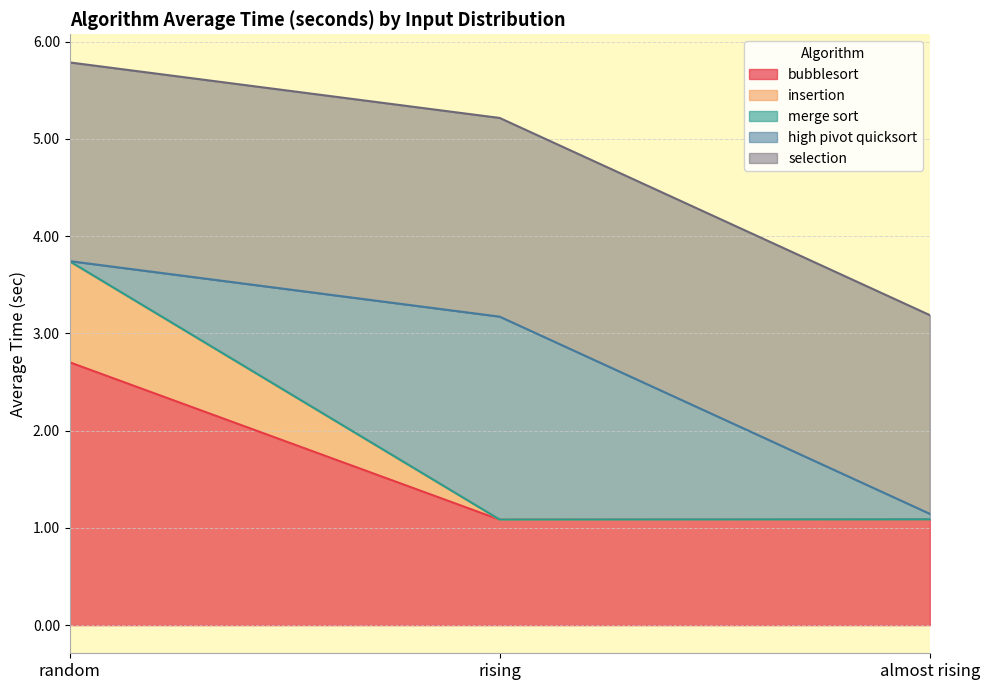

What is the maximum value for bubblesort?

2.7